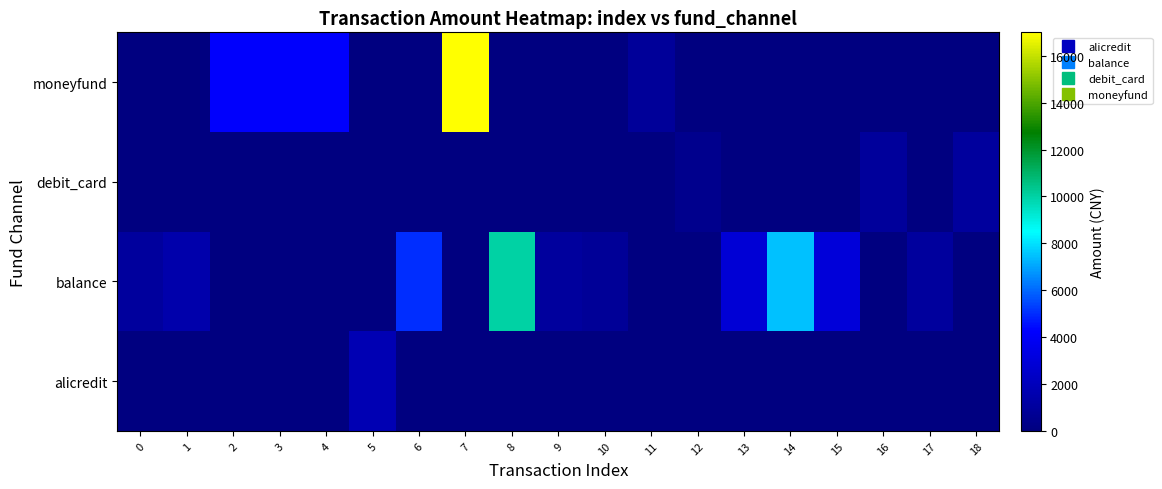

Rank the series by their maximum value, from lowest to highest.

debit_card, alicredit, balance, moneyfund